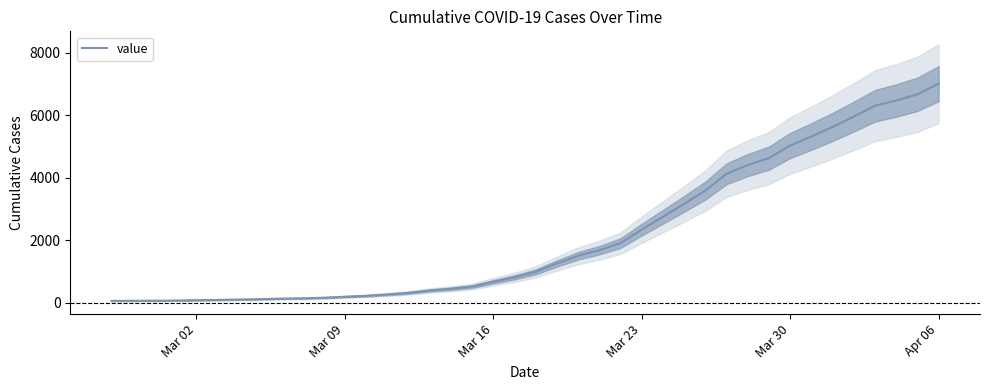

Which category has the highest value in the value series?

Apr 06